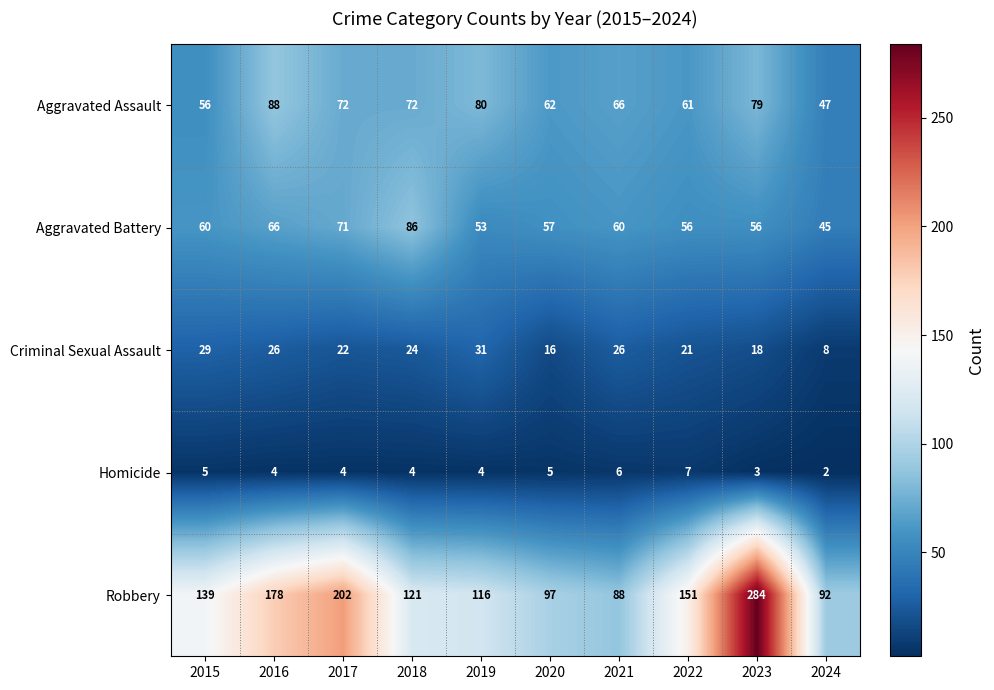

What is the sum of the Criminal Sexual Assault values at 2019 and 2020?

47